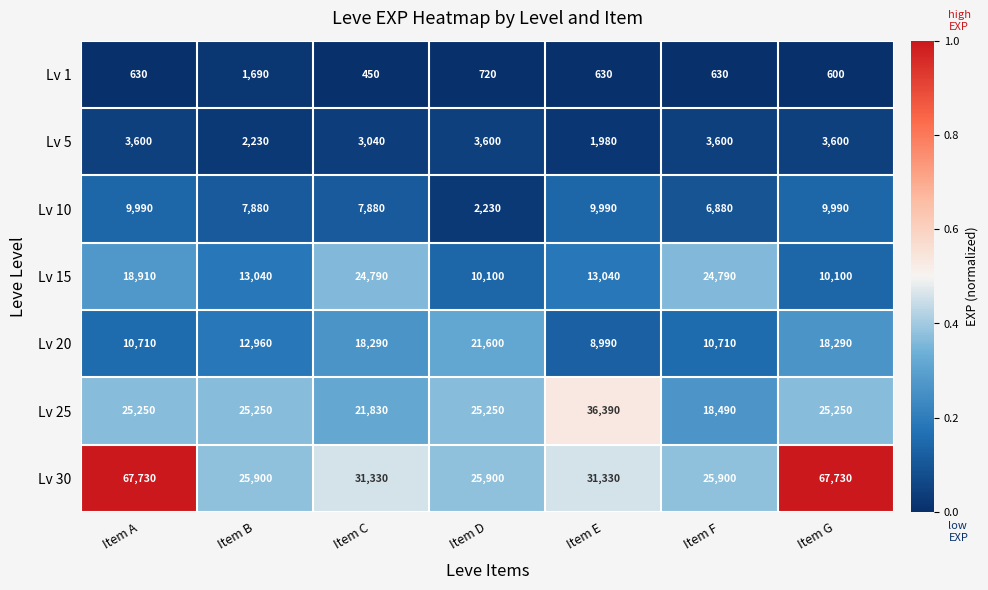

What is the greatest value displayed?

67730